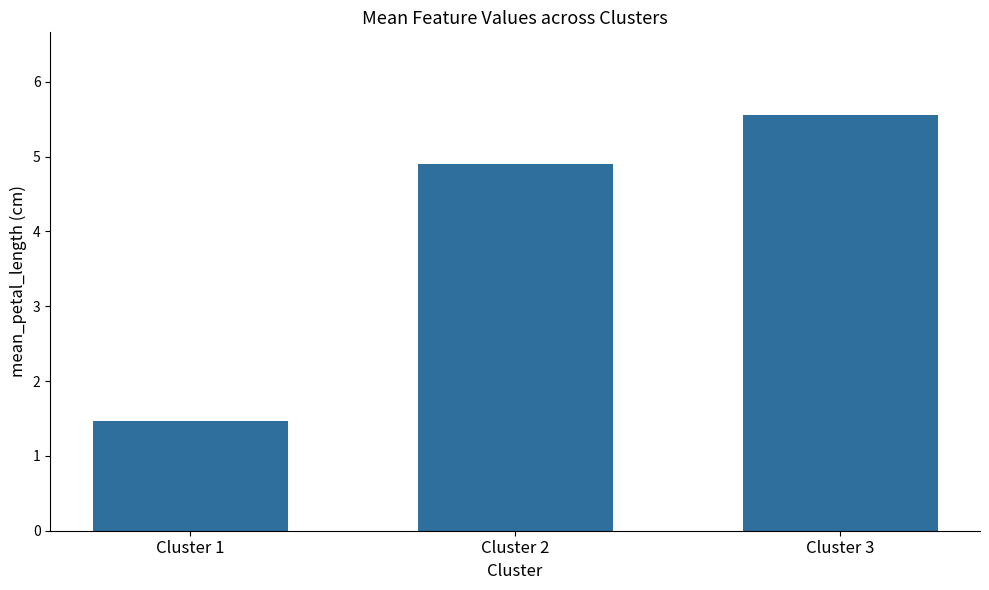

What is the value of the 3rd bar from the left?

5.6